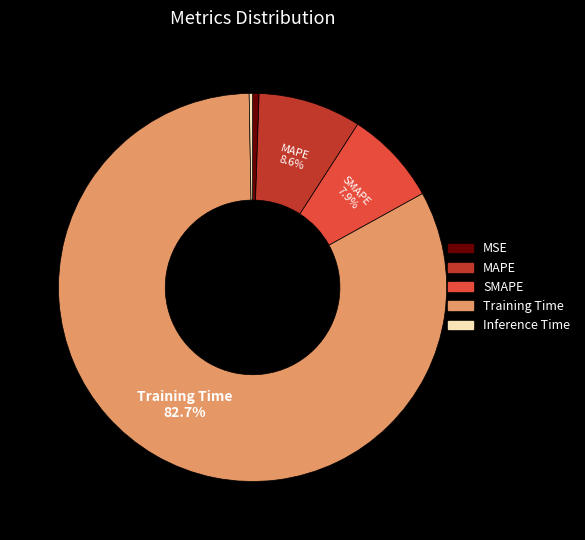

Is SMAPE the majority of the pie?

No